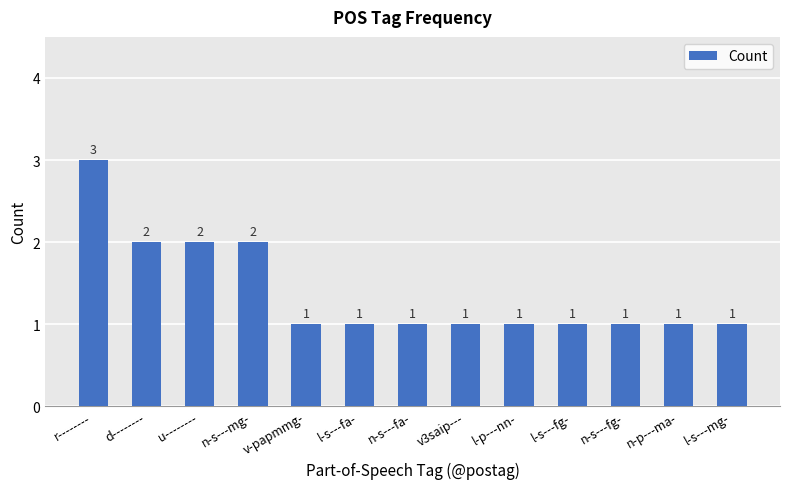

What is the change in value from u-------- to n-p---ma-?

-1